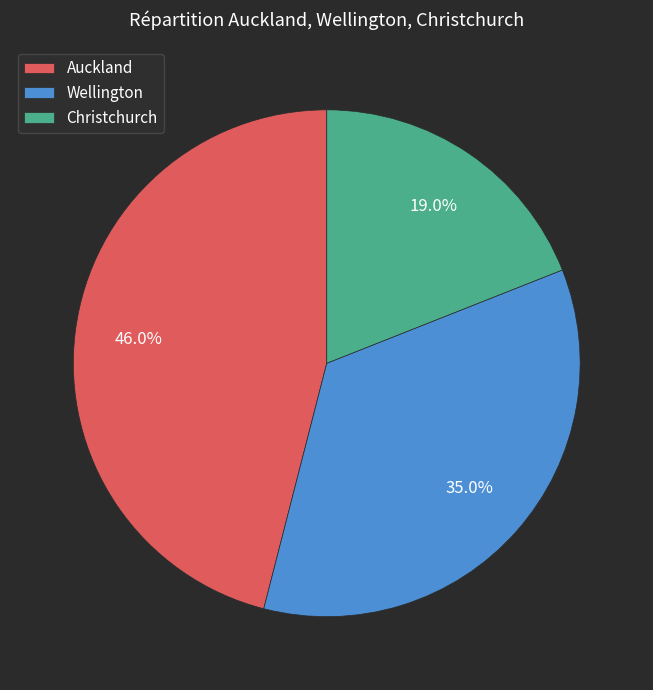

Rank the categories by value from highest to lowest.

Auckland, Wellington, Christchurch